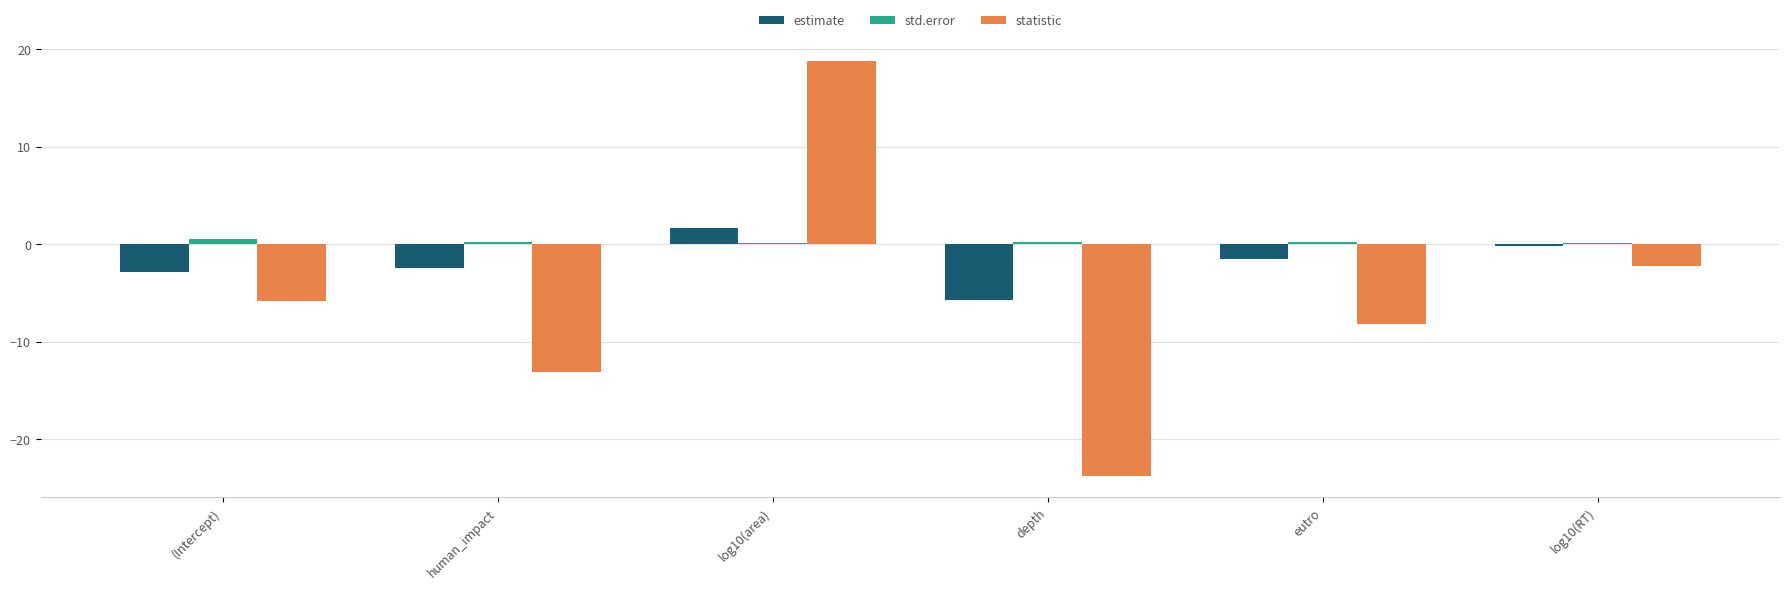

Which category has the highest value across all series?

log10(area)